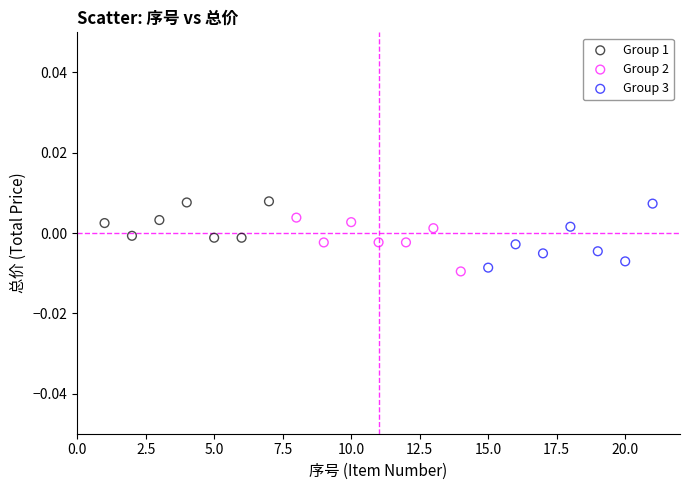

Which series has the largest Y range (max minus min)?

Group 3